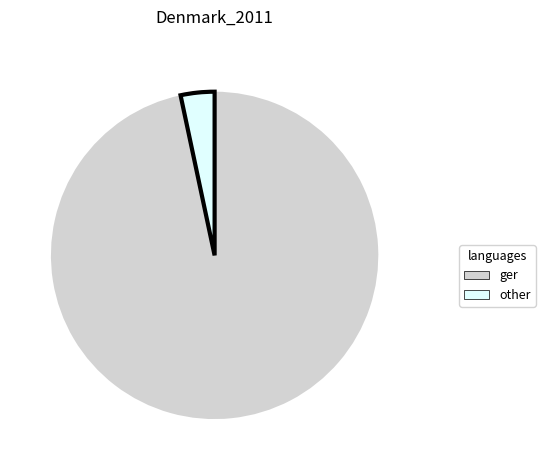

Is there any slice that represents more than half of the pie?

Yes